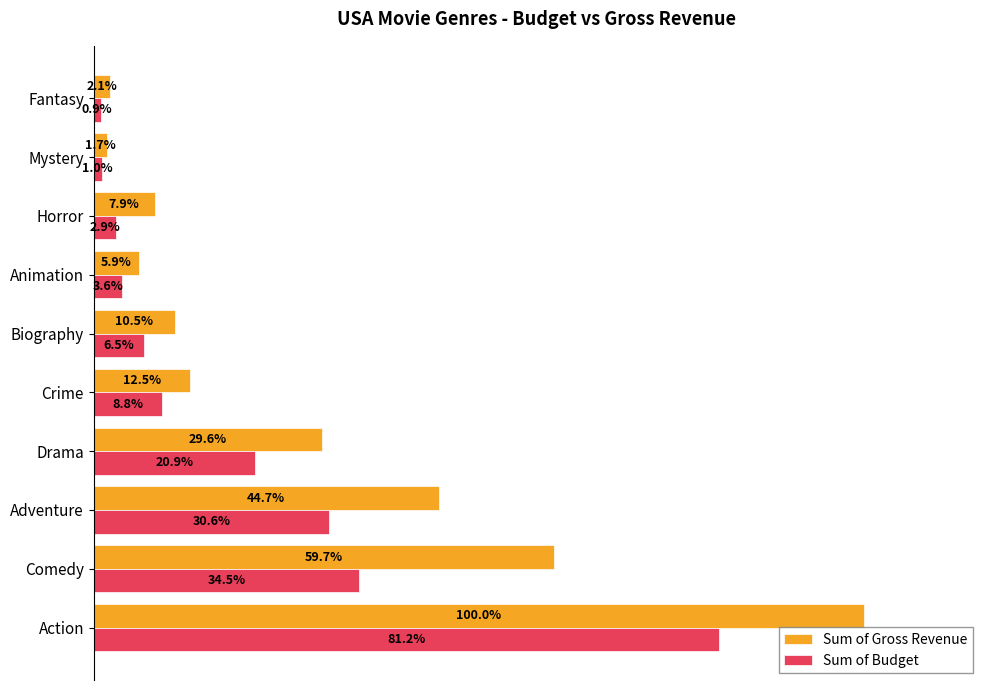

Which series has the largest range (max minus min)?

Sum of Gross Revenue